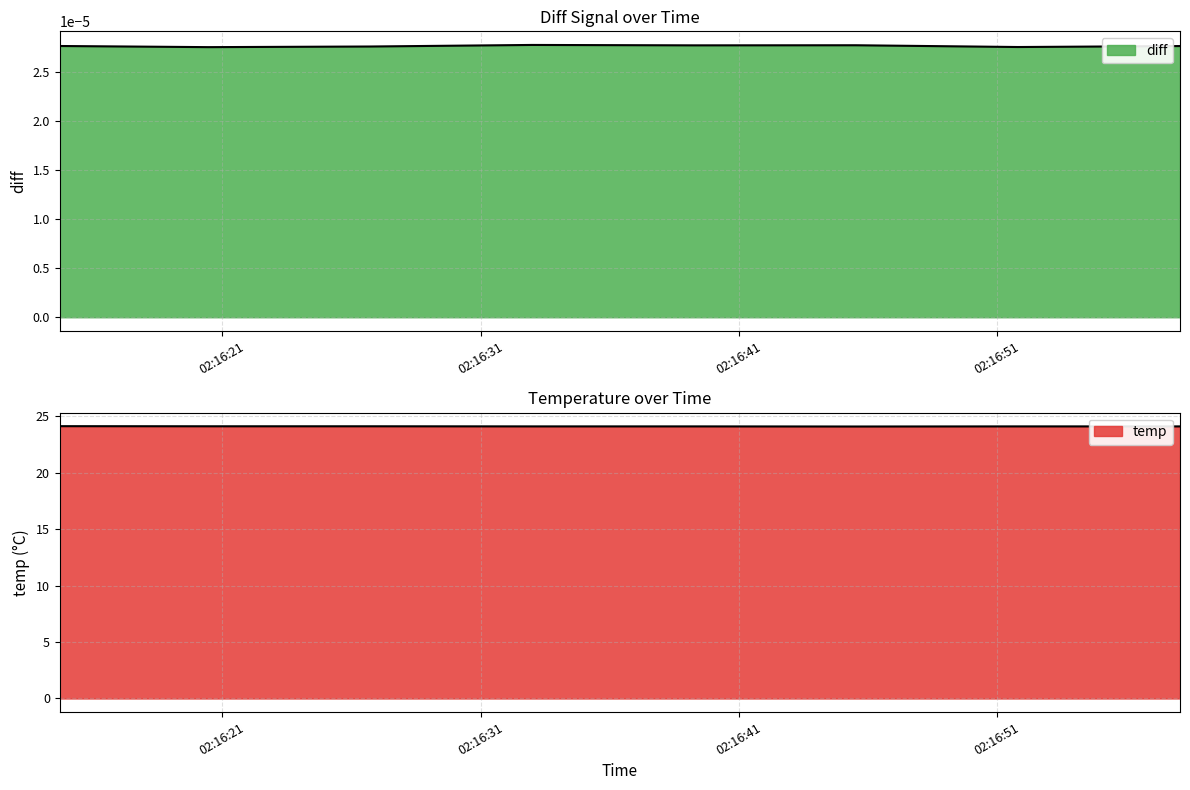

Reading right to left, extract all data points from this chart.

2022-03-02 02:16:58.077000=24.1	2022-03-02 02:16:51.804000=24.1	2022-03-02 02:16:45.529000=24.1	2022-03-02 02:16:39.269000=24.1	2022-03-02 02:16:32.987000=24.1	2022-03-02 02:16:26.726000=24.1	2022-03-02 02:16:20.467000=24.1	2022-03-02 02:16:14.708000=24.1